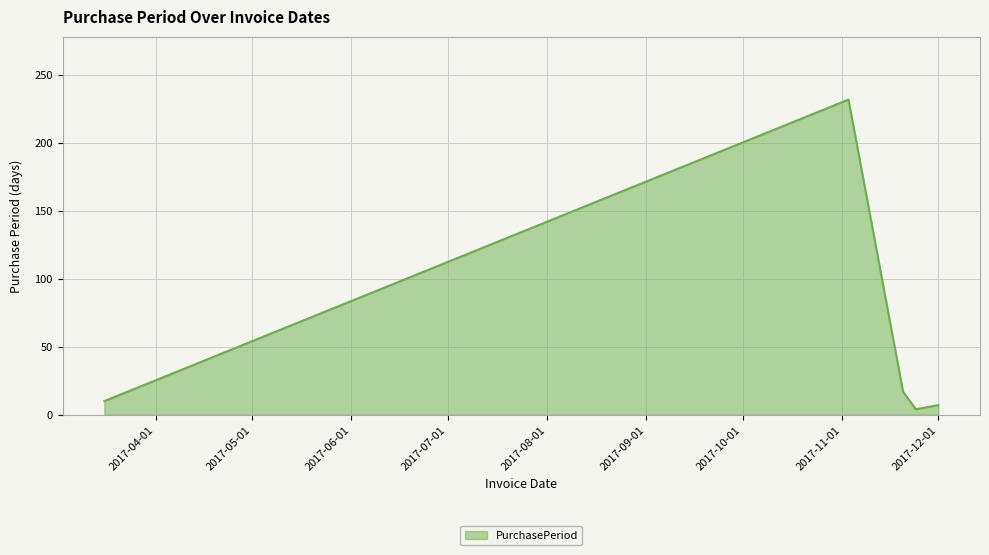

True or false: there are more than 2 points higher than both neighbors.

False